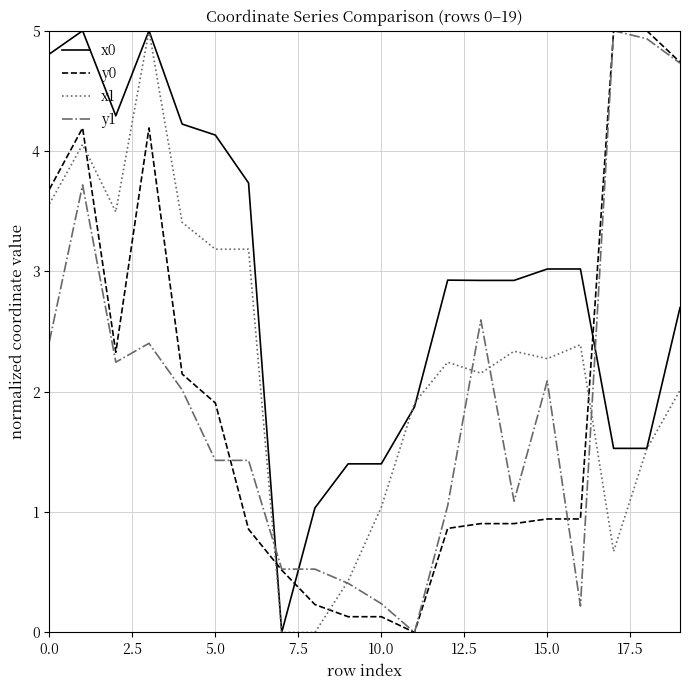

What is the greatest value displayed?

5.0